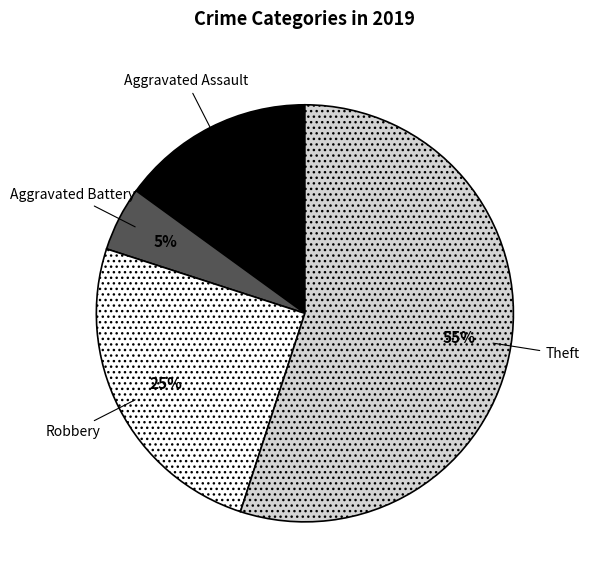

Is Robbery the majority of the pie?

No